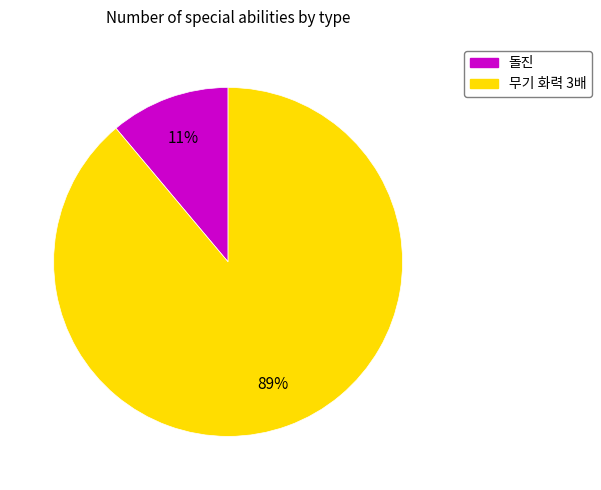

To the nearest percent, what percentage of the pie is 무기 화력 3배?

89%